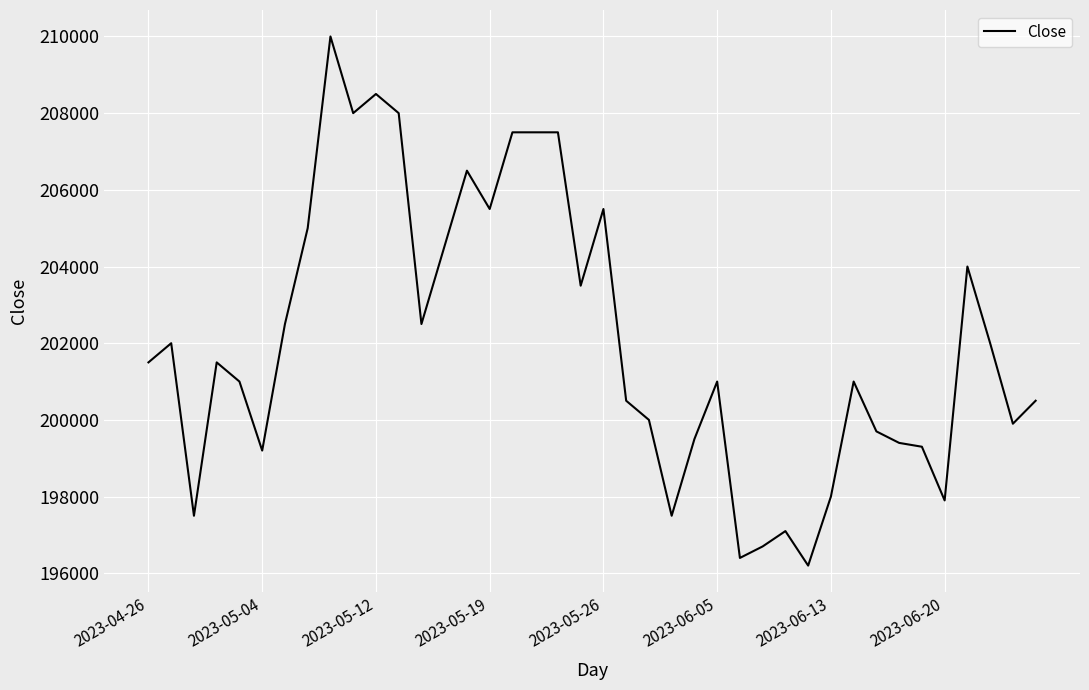

What is the maximum value shown in the chart?

210000